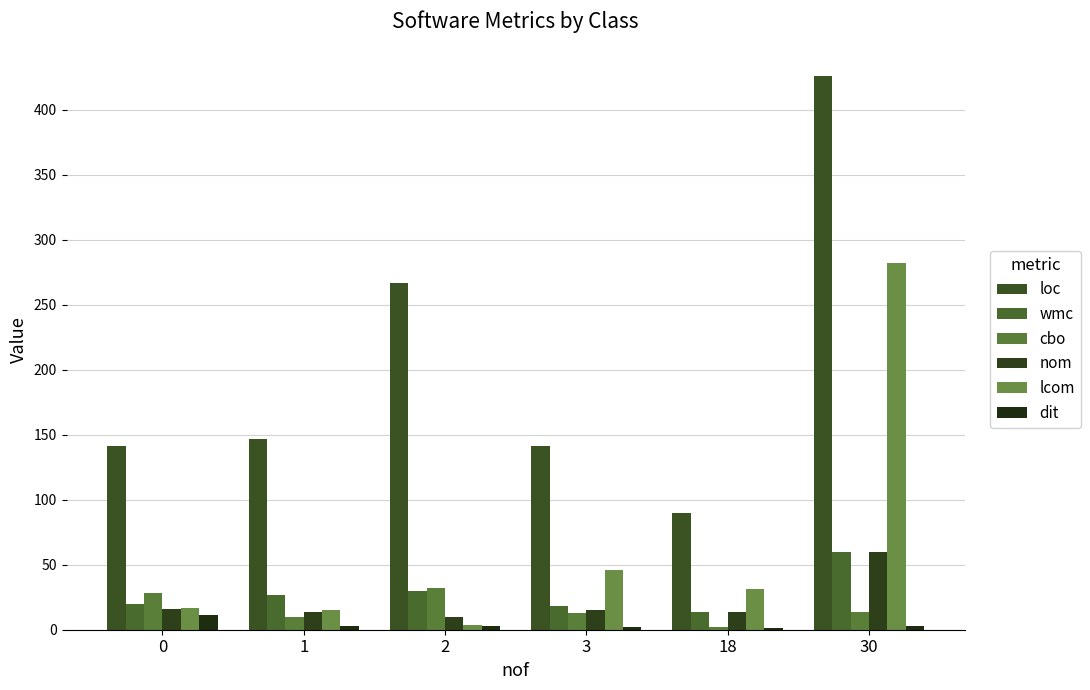

How many series are shown in this chart?

6